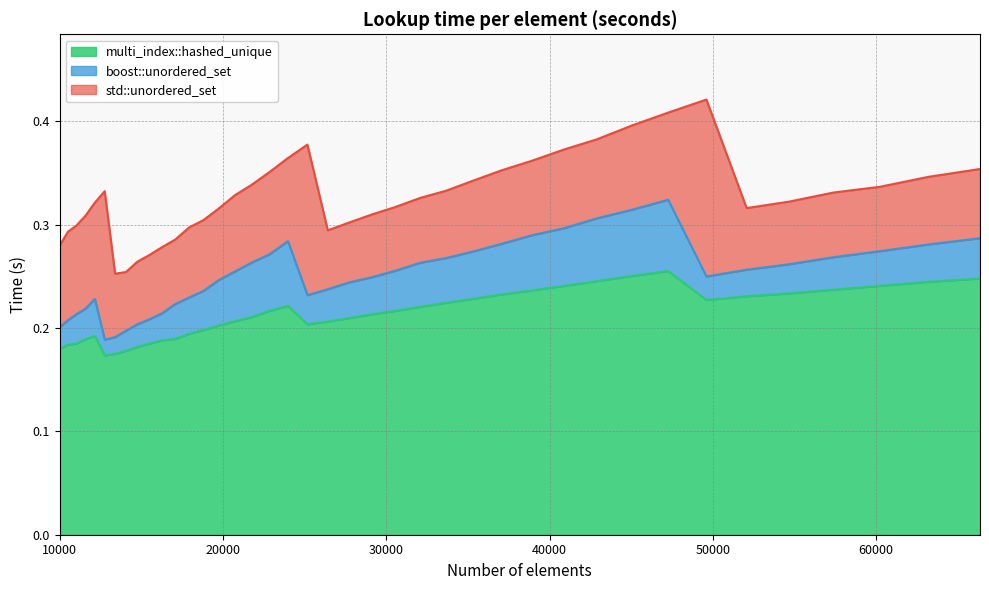

What is the difference between the highest and lowest values at 16269?

0.1